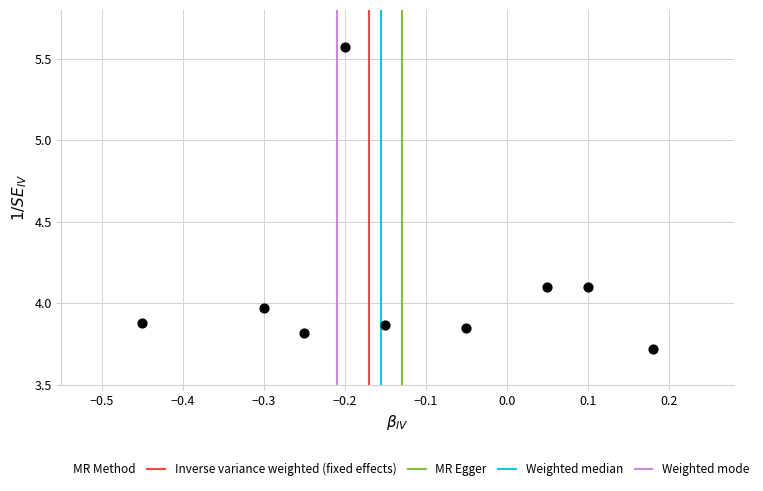

What is the average Y value?

4.1